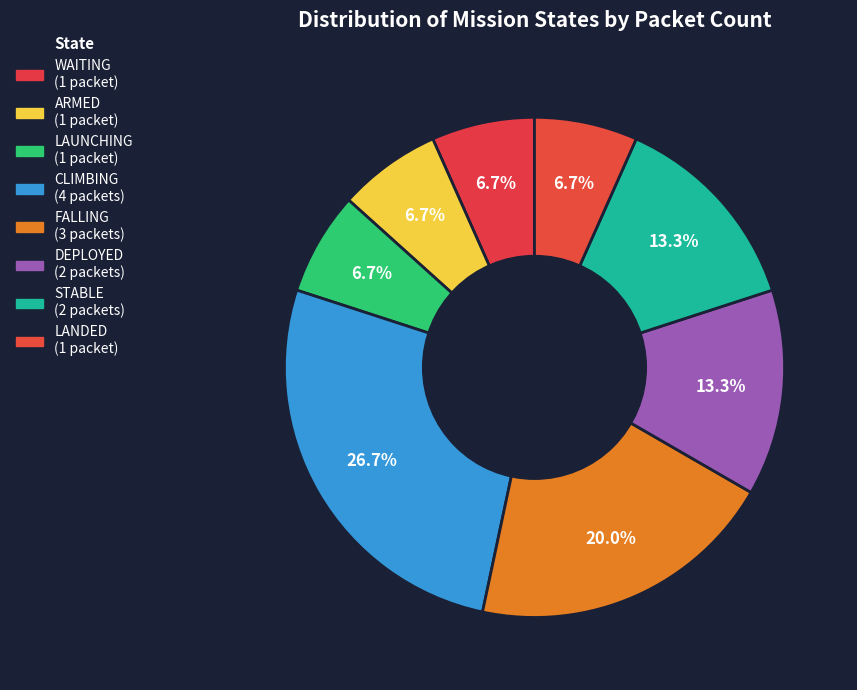

Which slice is the largest?

CLIMBING